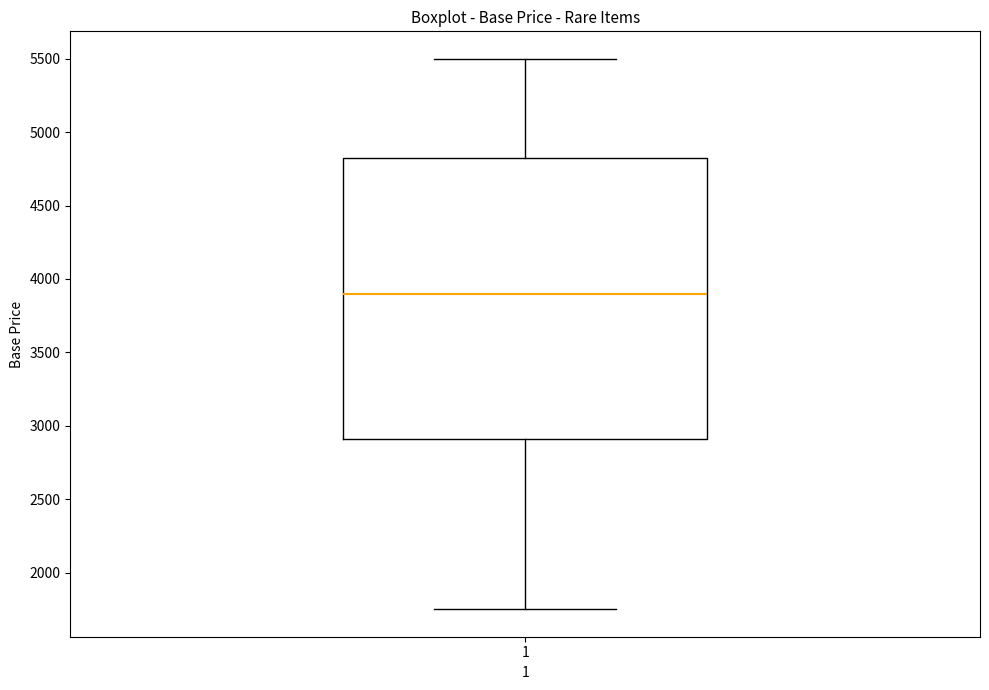

Read this box plot against the y-axis: the position of the median line, the range covered by the box, and the ends of both whiskers. The values are not printed on the chart, so give them approximately, as read against the axis.

median 3900, box 2900 to 4850, whiskers 1750 to 5500